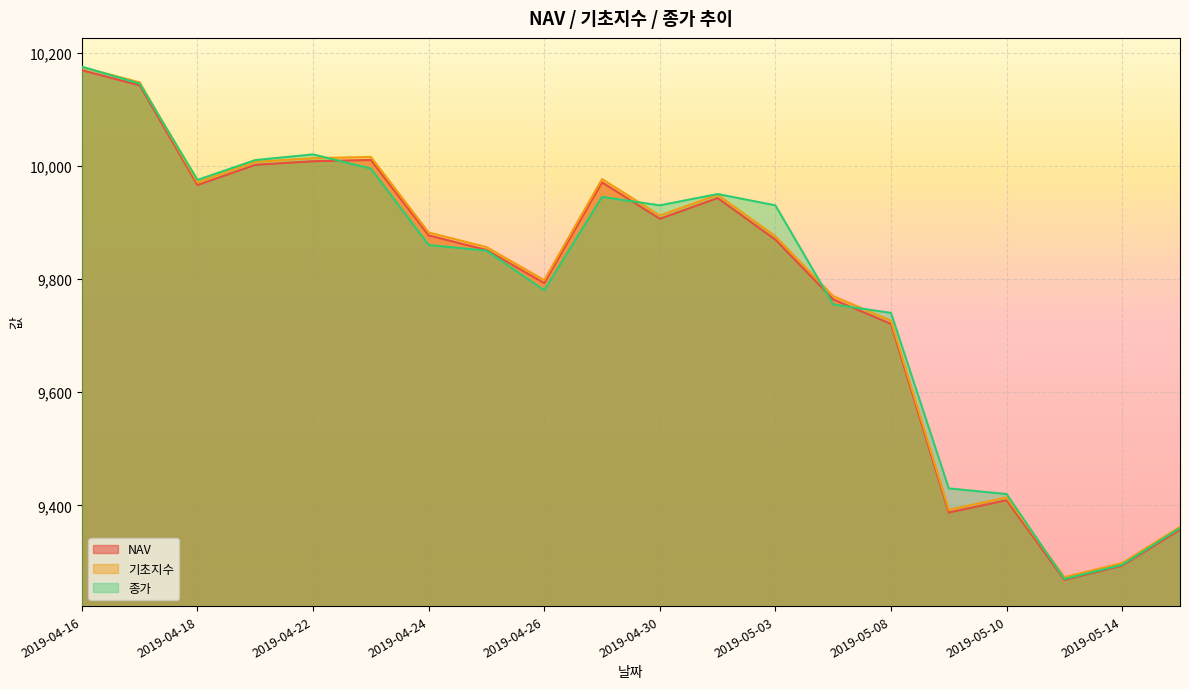

The value of 기초지수 at 2019-04-26 is 4500.3. True or false?

False